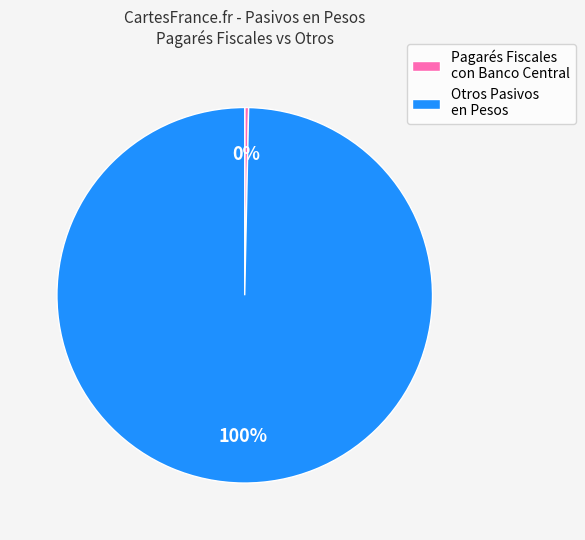

What is the largest slice in the pie chart?

Otros Pasivos en Pesos